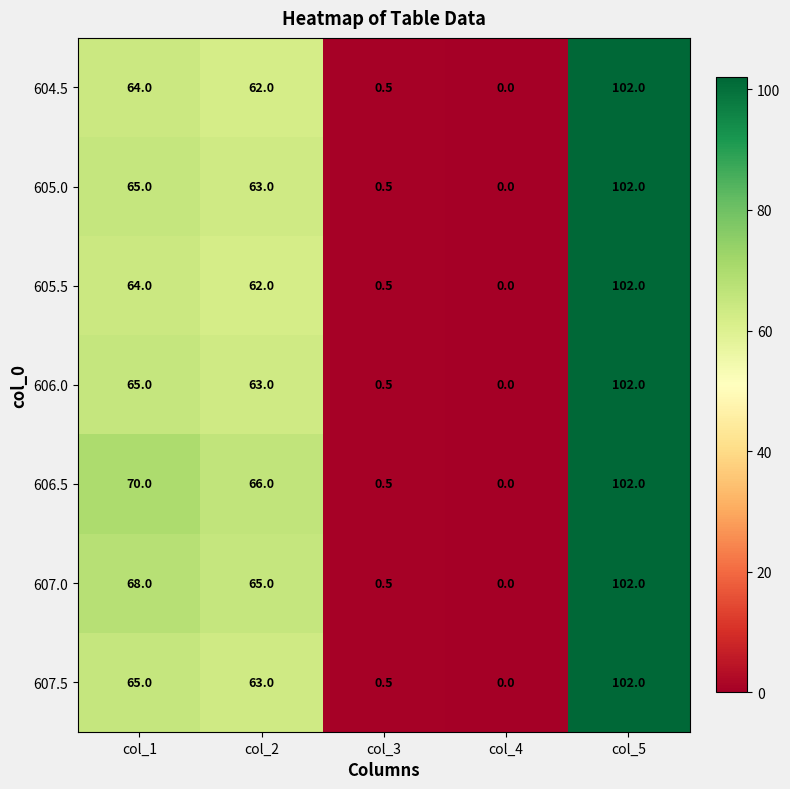

Is the value of 606.0 at col_4 greater than the value of 604.5 at col_3?

No